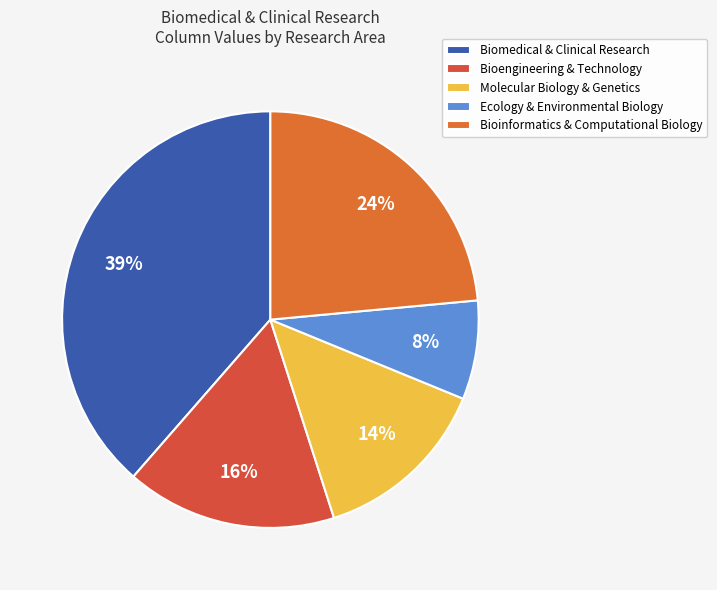

To the nearest percent, what portion does Biomedical & Clinical Research represent?

39%